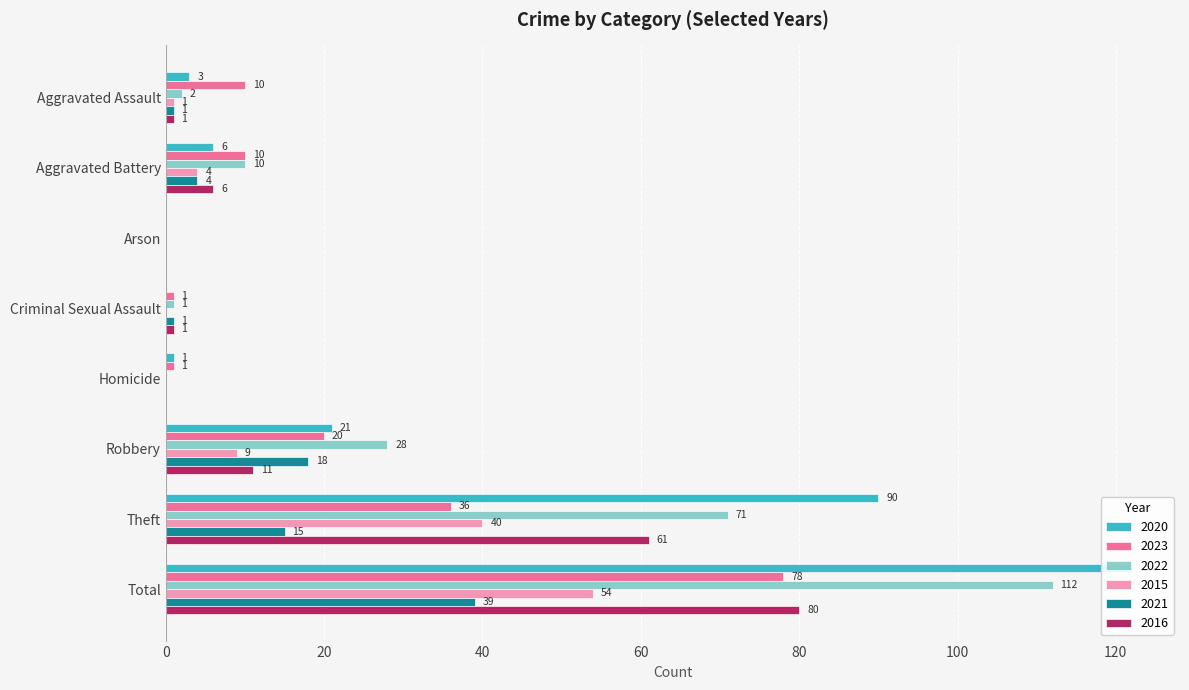

The 2023 series shows 1 at Homicide. True or false?

False